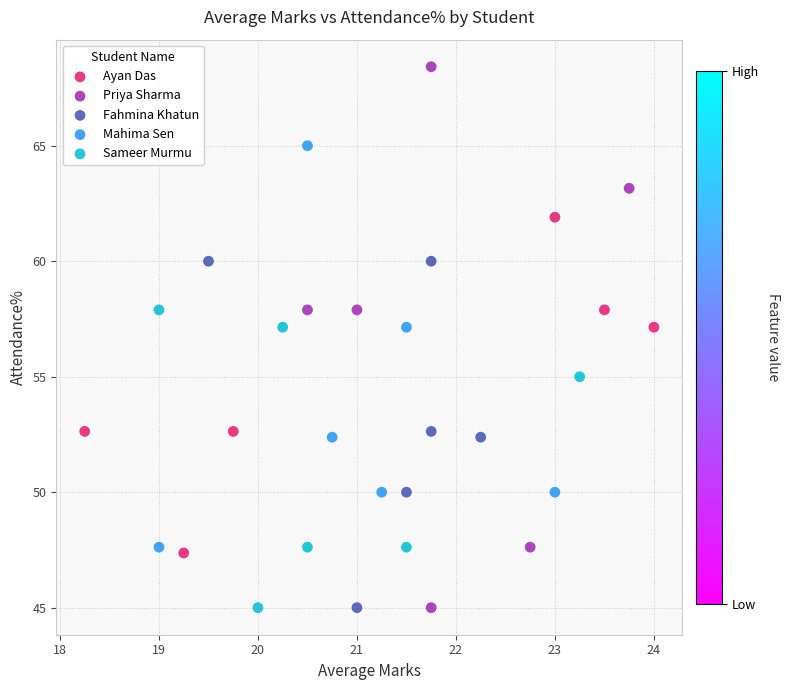

Which series contains the highest Y value?

Priya Sharma